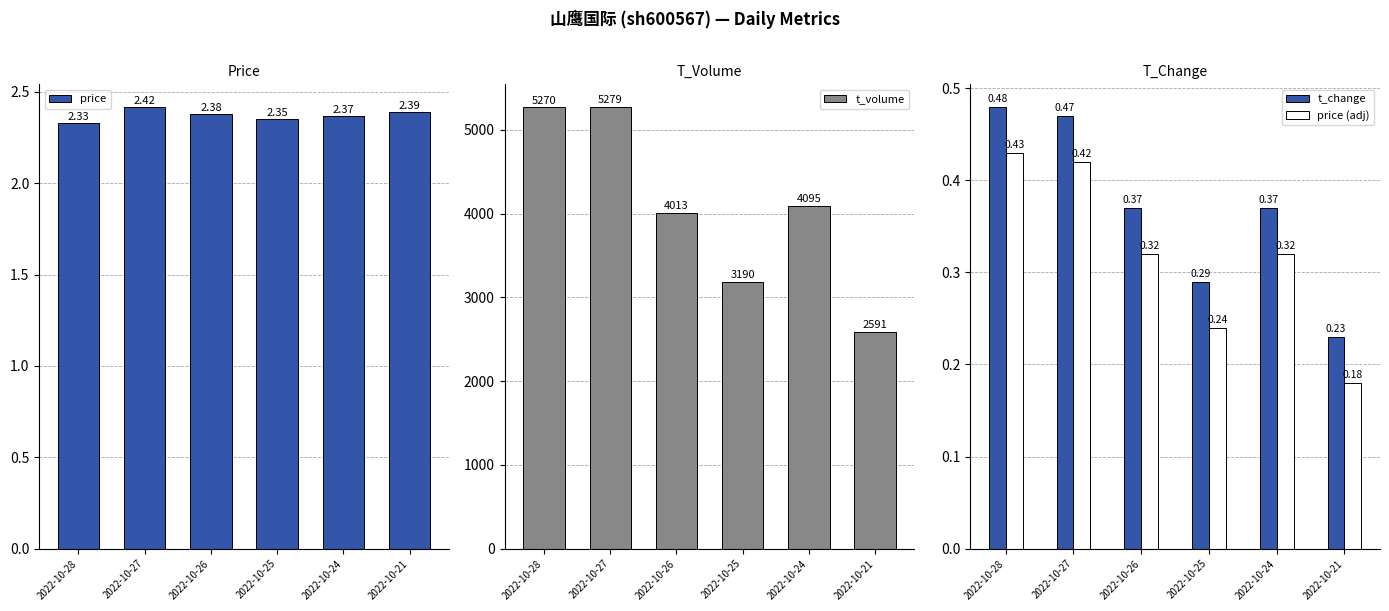

The t_volume series shows 1437.7 at 2022-10-21. True or false?

False